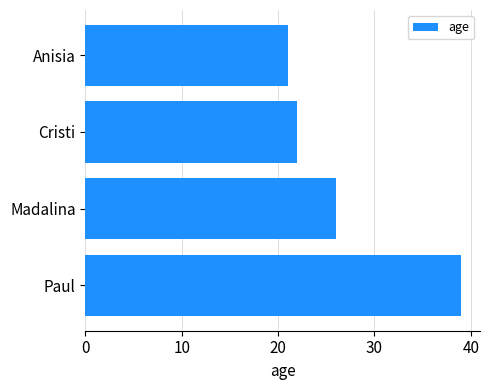

What is the minimum value shown in the chart?

21